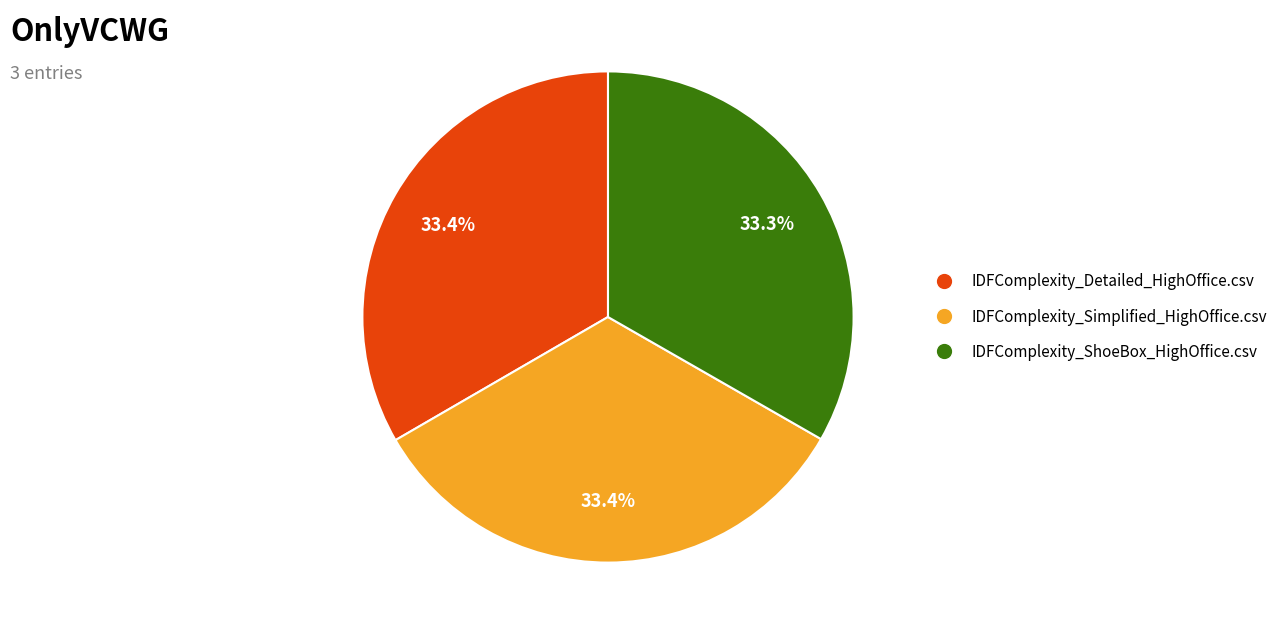

How many slices are in this pie chart?

3